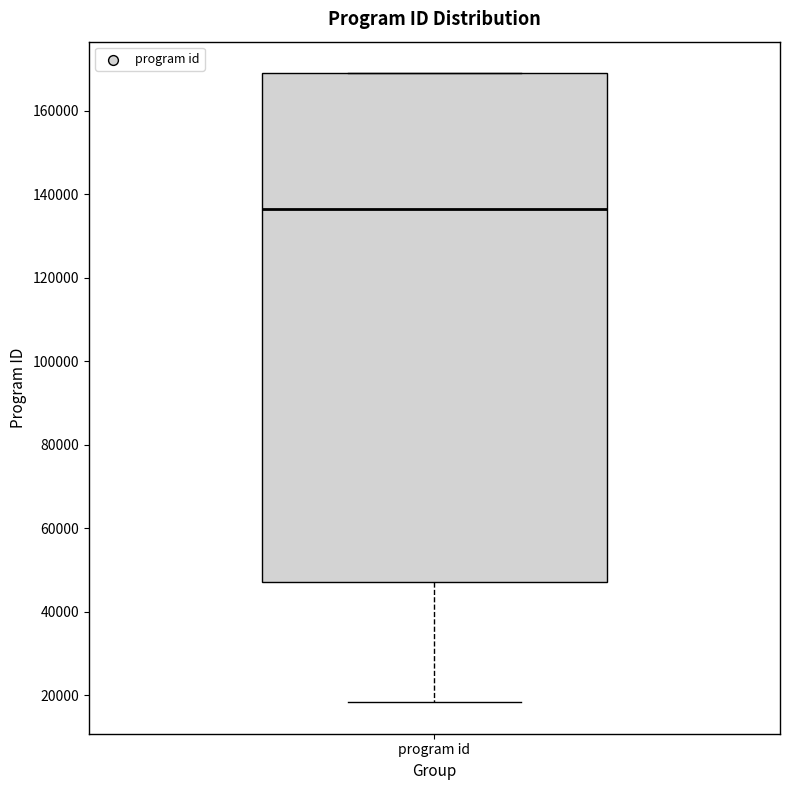

Where does the lower whisker of the box for program id end on the y-axis? The values are not printed on the chart, so give them approximately, as read against the axis.

18000